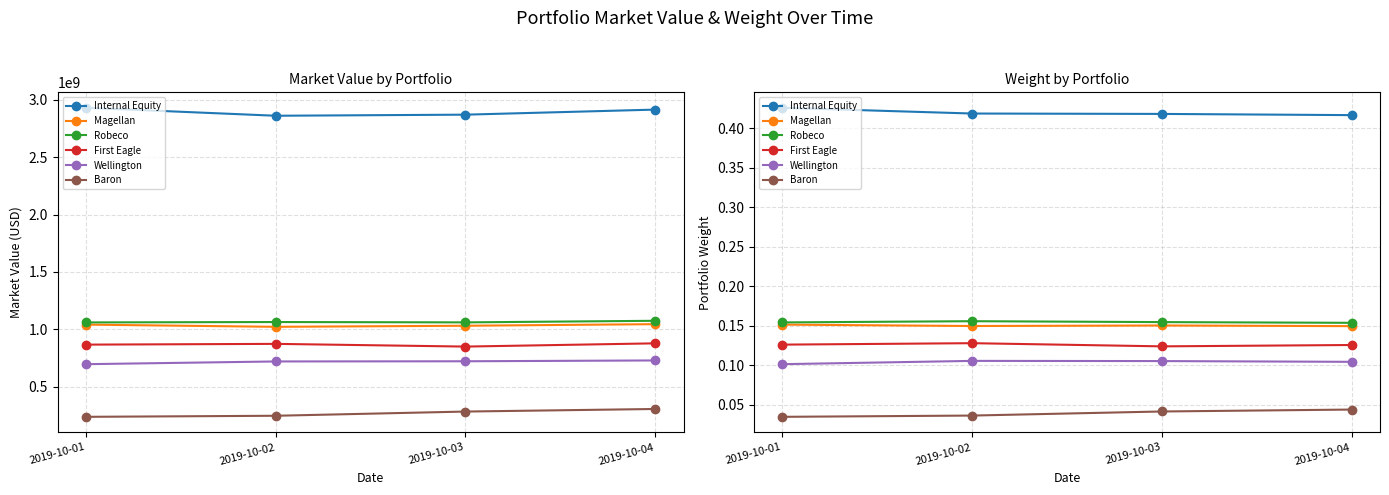

What are all the series names shown in the legend?

Internal Equity, Magellan, Robeco, First Eagle, Wellington, Baron